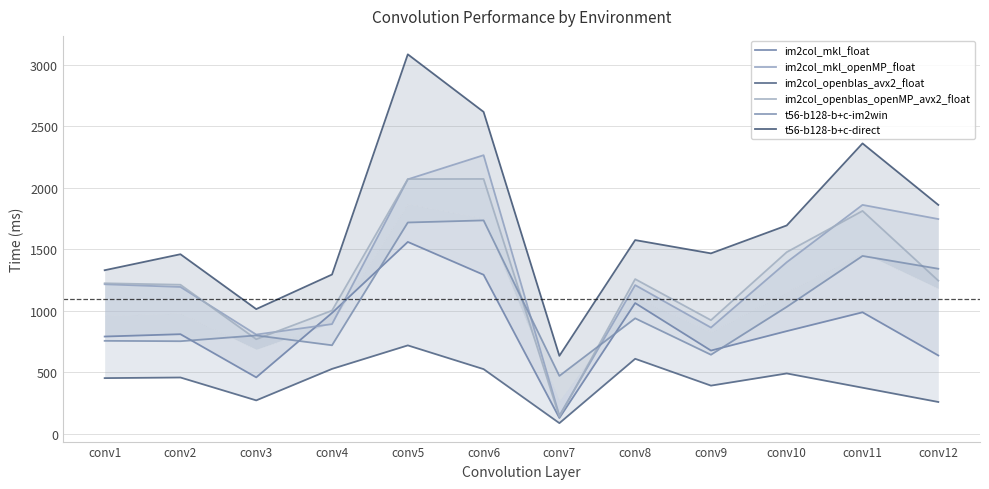

The value of im2col_mkl_openMP_float at conv8 is 313. True or false?

False